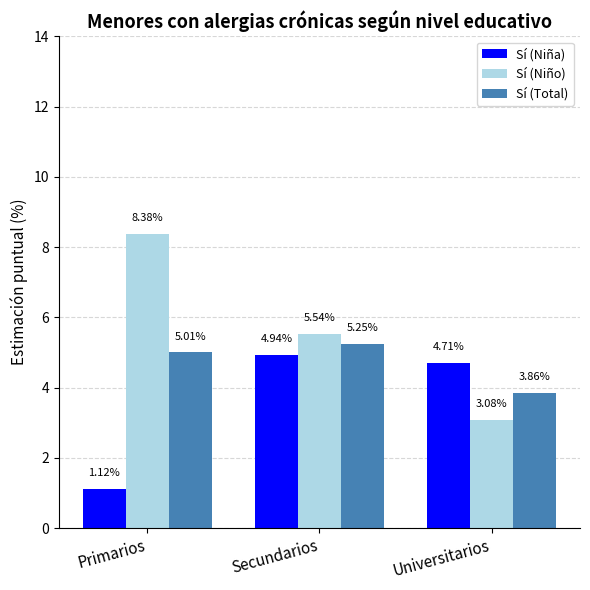

At which label is Sí (Niña) closest to 3?

Universitarios